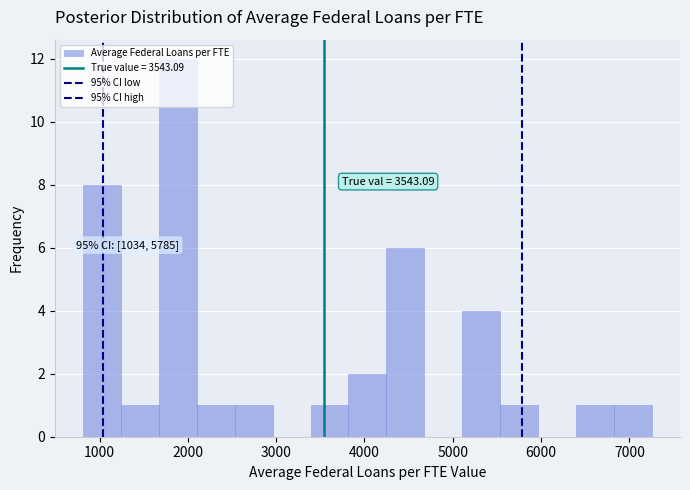

Which range on the x-axis has the tallest bar?

1700 to 2100